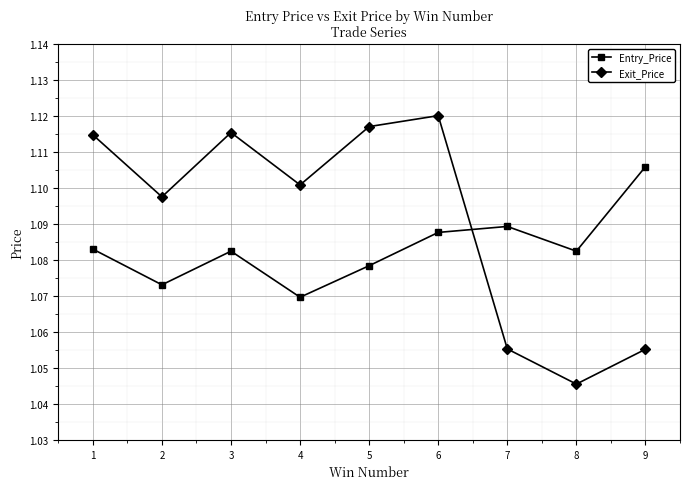

Between which two adjacent categories do Exit_Price and Entry_Price first intersect?

6 and 7